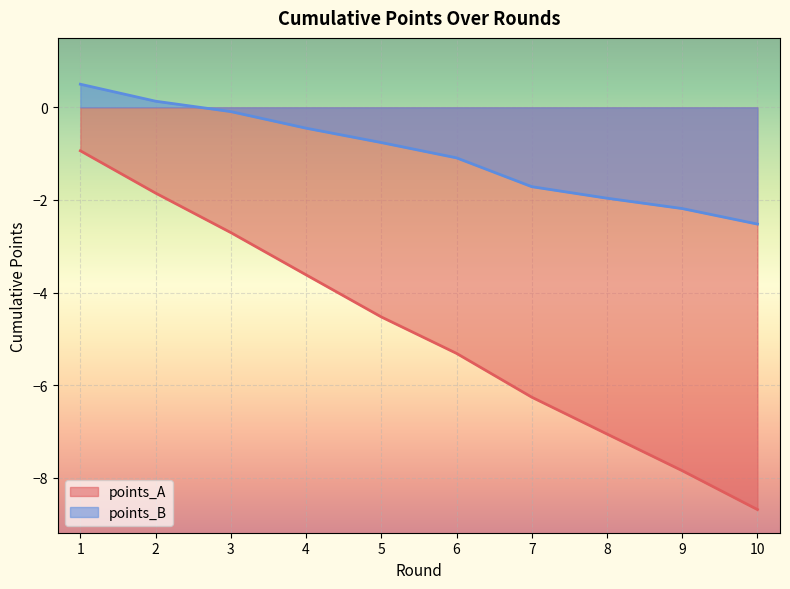

True or false: points_B and points_A intersect in this chart.

False